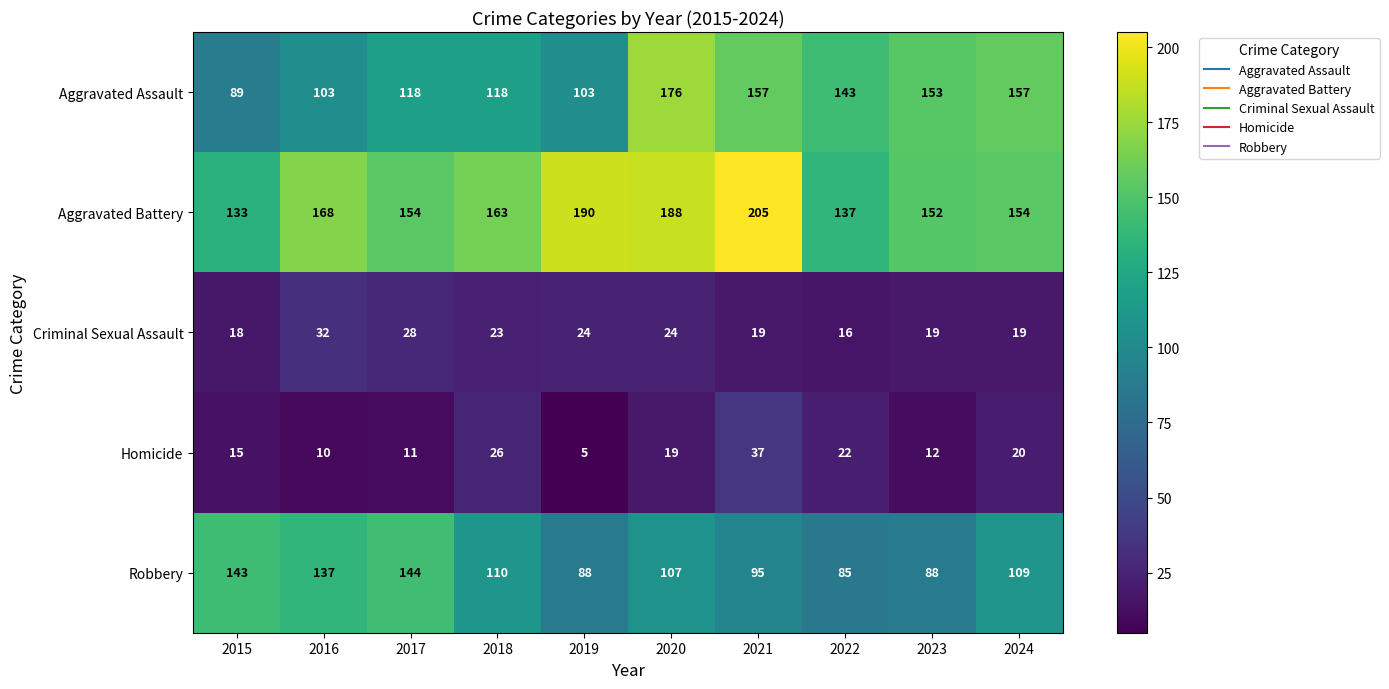

Which series changed the most between 2015 and 2021?

Aggravated Battery